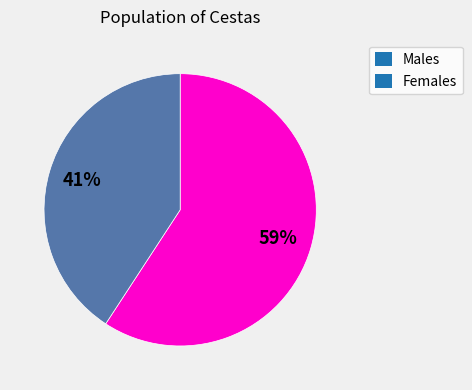

What percentage is the Males slice, to the nearest percent?

59%